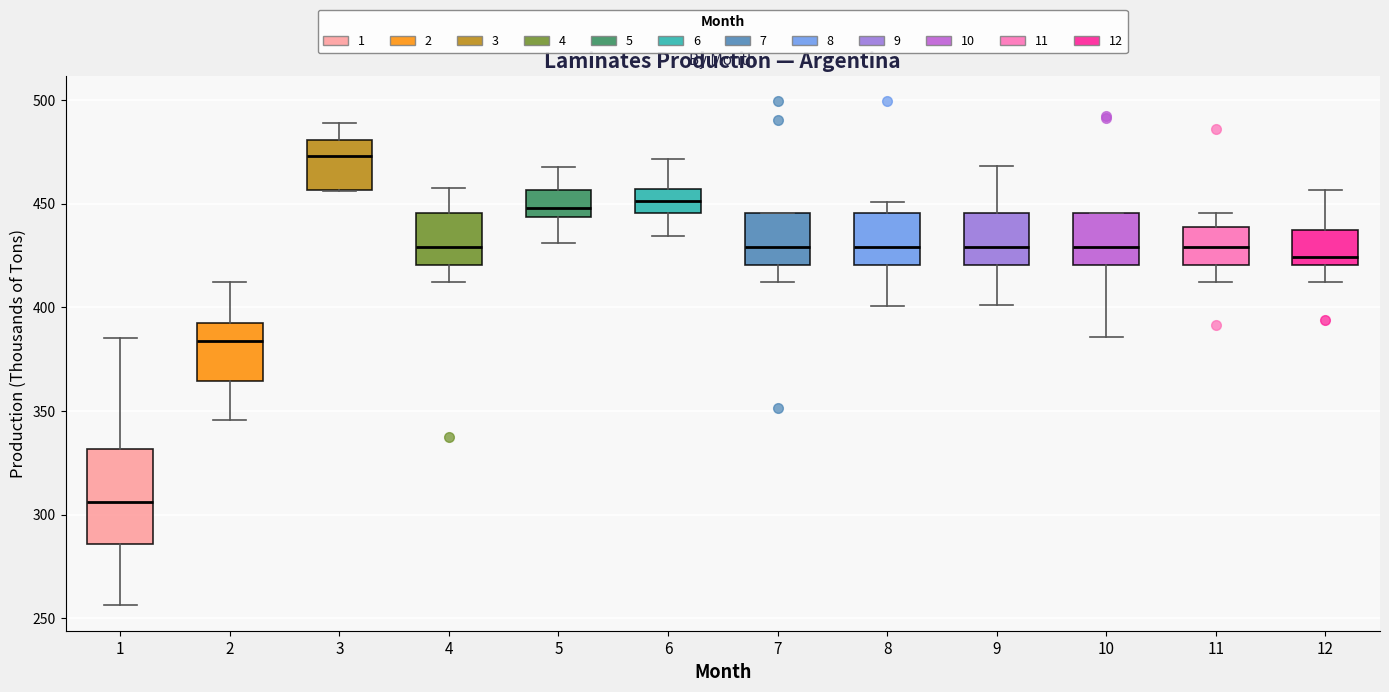

Reading left to right, read every box against the y-axis: the position of its median line, the range the box covers, and the ends of its whiskers. The values are not printed on the chart, so give them approximately, as read against the axis.

1: median 305, box 285 to 330, whiskers 255 to 385
2: median 385, box 365 to 395, whiskers 345 to 410
3: median 475, box 455 to 480, whiskers 455 to 490
4: median 430, box 420 to 445, whiskers 410 to 460
5: median 450, box 445 to 455, whiskers 430 to 470
6: median 450, box 445 to 455, whiskers 435 to 470
7: median 430, box 420 to 445, whiskers 410 to 445
8: median 430, box 420 to 445, whiskers 400 to 450
9: median 430, box 420 to 445, whiskers 400 to 470
10: median 430, box 420 to 445, whiskers 385 to 445
11: median 430, box 420 to 440, whiskers 410 to 445
12: median 425, box 420 to 435, whiskers 410 to 455